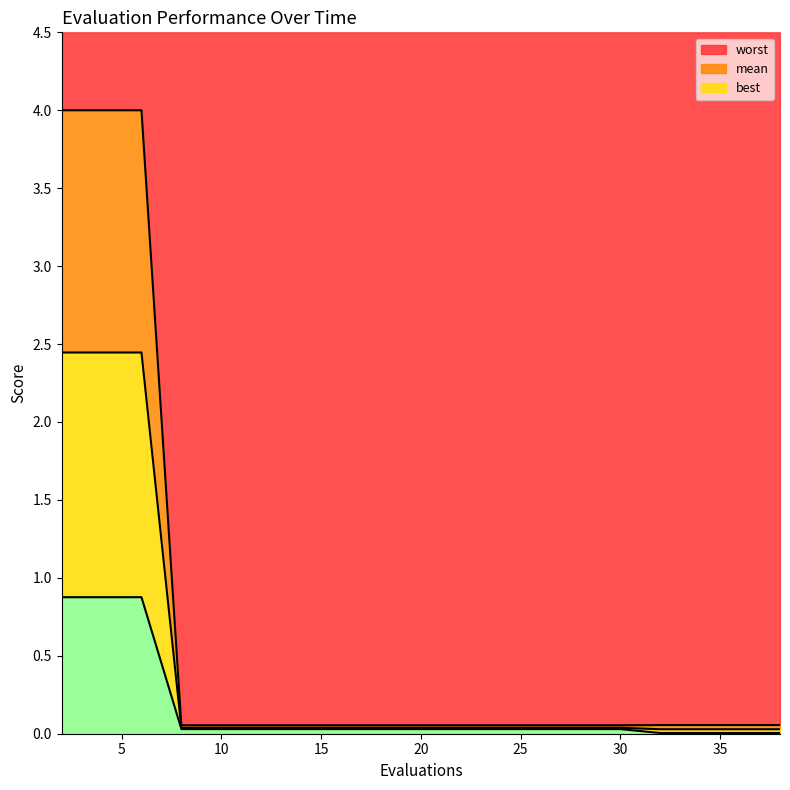

Does the chart display data point markers on the line(s)?

No